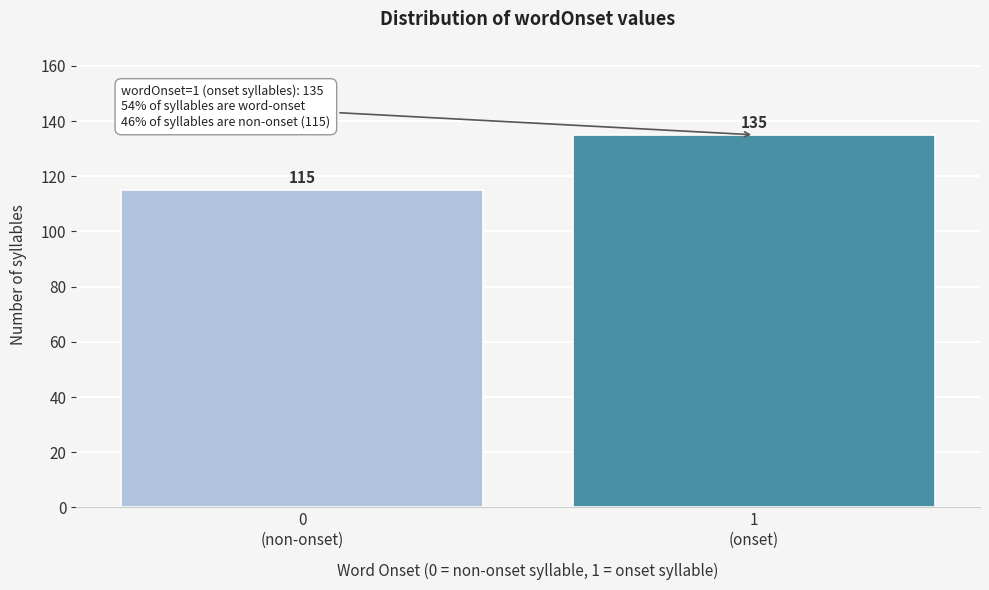

Reading left to right, extract all data points from this chart.

115	135